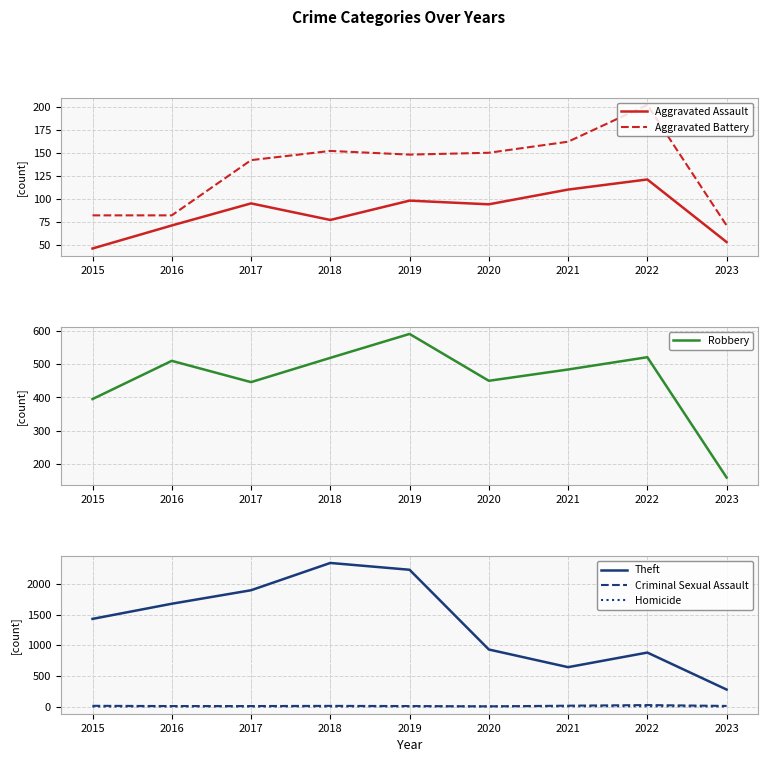

At 2022, list the series in order from largest to smallest.

Theft, Robbery, Aggravated Battery, Aggravated Assault, Criminal Sexual Assault, Homicide